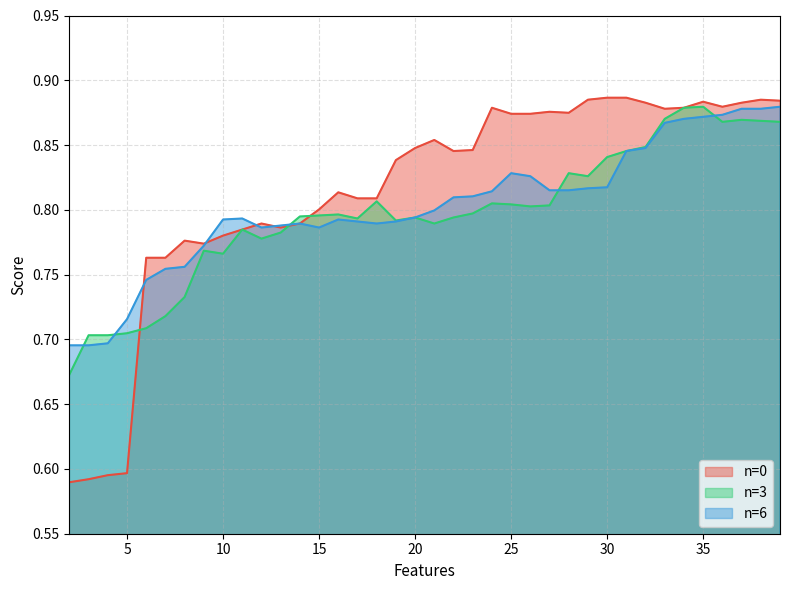

What is the lowest value of the n=6 series?

0.7